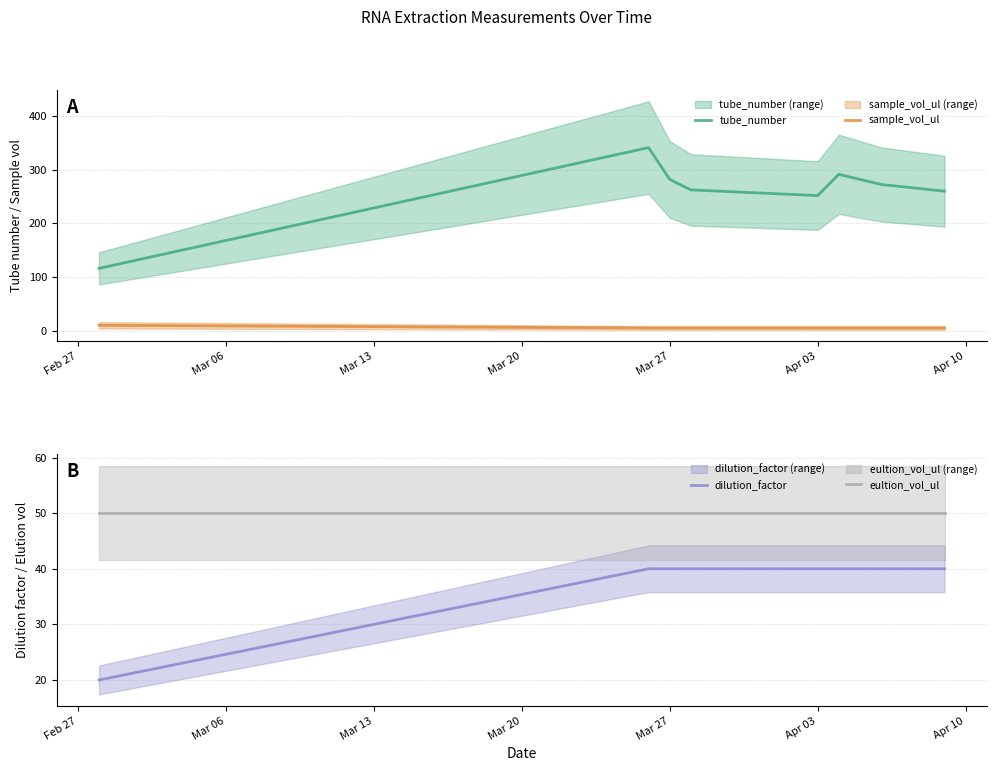

The dilution_factor series shows 40 at Mar 27. True or false?

True